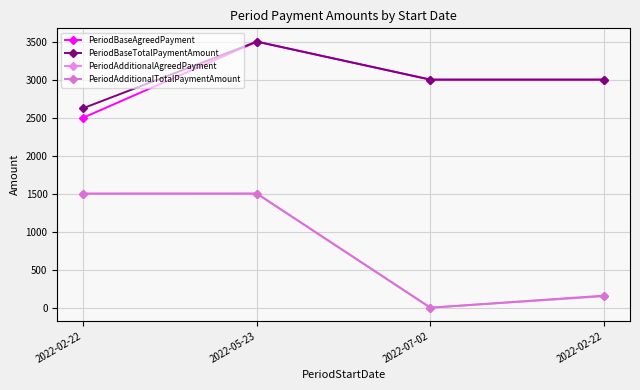

True or false: PeriodAdditionalAgreedPayment and PeriodBaseAgreedPayment intersect in this chart.

False